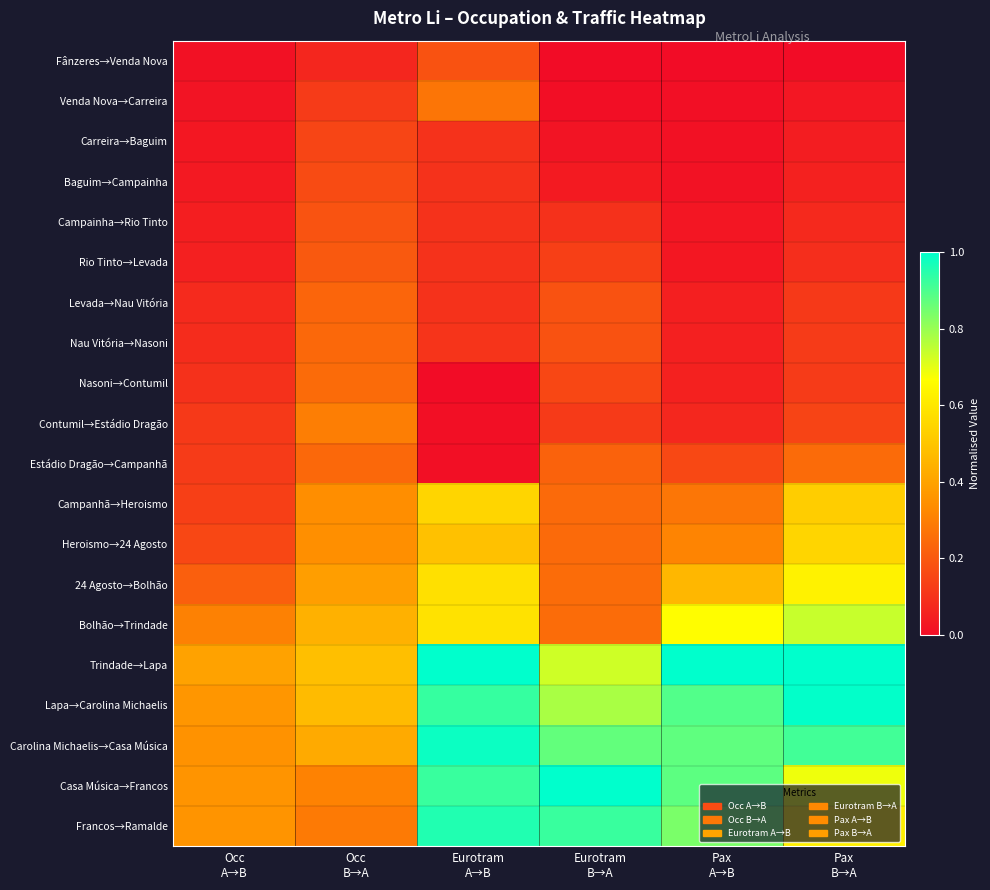

Reading left to right, transcribe all the data shown in this chart.

Fânzeres→Venda Nova: Occ
A→B=0.0	Occ
B→A=0.1	Eurotram
A→B=0.2	Eurotram
B→A=0.0	Pax
A→B=0.0	Pax
B→A=0.0
Venda Nova→Carreira: Occ
A→B=0.0	Occ
B→A=0.1	Eurotram
A→B=0.3	Eurotram
B→A=0.0	Pax
A→B=0.0	Pax
B→A=0.0
Carreira→Baguim: Occ
A→B=0.0	Occ
B→A=0.1	Eurotram
A→B=0.1	Eurotram
B→A=0.0	Pax
A→B=0.0	Pax
B→A=0.0
Baguim→Campainha: Occ
A→B=0.0	Occ
B→A=0.2	Eurotram
A→B=0.1	Eurotram
B→A=0.0	Pax
A→B=0.0	Pax
B→A=0.1
Campainha→Rio Tinto: Occ
A→B=0.0	Occ
B→A=0.2	Eurotram
A→B=0.1	Eurotram
B→A=0.1	Pax
A→B=0.0	Pax
B→A=0.1
Rio Tinto→Levada: Occ
A→B=0.1	Occ
B→A=0.2	Eurotram
A→B=0.1	Eurotram
B→A=0.1	Pax
A→B=0.0	Pax
B→A=0.1
Levada→Nau Vitória: Occ
A→B=0.1	Occ
B→A=0.2	Eurotram
A→B=0.1	Eurotram
B→A=0.2	Pax
A→B=0.1	Pax
B→A=0.1
Nau Vitória→Nasoni: Occ
A→B=0.1	Occ
B→A=0.2	Eurotram
A→B=0.1	Eurotram
B→A=0.2	Pax
A→B=0.1	Pax
B→A=0.1
Nasoni→Contumil: Occ
A→B=0.1	Occ
B→A=0.2	Eurotram
A→B=0.0	Eurotram
B→A=0.2	Pax
A→B=0.1	Pax
B→A=0.1
Contumil→Estádio Dragão: Occ
A→B=0.1	Occ
B→A=0.3	Eurotram
A→B=0.0	Eurotram
B→A=0.1	Pax
A→B=0.1	Pax
B→A=0.1
Estádio Dragão→Campanhã: Occ
A→B=0.1	Occ
B→A=0.2	Eurotram
A→B=0.0	Eurotram
B→A=0.2	Pax
A→B=0.2	Pax
B→A=0.2
Campanhã→Heroismo: Occ
A→B=0.1	Occ
B→A=0.3	Eurotram
A→B=0.5	Eurotram
B→A=0.2	Pax
A→B=0.3	Pax
B→A=0.5
Heroismo→24 Agosto: Occ
A→B=0.2	Occ
B→A=0.3	Eurotram
A→B=0.5	Eurotram
B→A=0.2	Pax
A→B=0.3	Pax
B→A=0.5
24 Agosto→Bolhão: Occ
A→B=0.2	Occ
B→A=0.4	Eurotram
A→B=0.6	Eurotram
B→A=0.2	Pax
A→B=0.5	Pax
B→A=0.6
Bolhão→Trindade: Occ
A→B=0.3	Occ
B→A=0.4	Eurotram
A→B=0.6	Eurotram
B→A=0.2	Pax
A→B=0.7	Pax
B→A=0.7
Trindade→Lapa: Occ
A→B=0.4	Occ
B→A=0.5	Eurotram
A→B=1.0	Eurotram
B→A=0.7	Pax
A→B=1.0	Pax
B→A=1.0
Lapa→Carolina Michaelis: Occ
A→B=0.4	Occ
B→A=0.5	Eurotram
A→B=0.9	Eurotram
B→A=0.8	Pax
A→B=0.9	Pax
B→A=1.0
Carolina Michaelis→Casa Música: Occ
A→B=0.4	Occ
B→A=0.4	Eurotram
A→B=1.0	Eurotram
B→A=0.9	Pax
A→B=0.9	Pax
B→A=0.9
Casa Música→Francos: Occ
A→B=0.4	Occ
B→A=0.3	Eurotram
A→B=0.9	Eurotram
B→A=1.0	Pax
A→B=0.9	Pax
B→A=0.7
Francos→Ramalde: Occ
A→B=0.4	Occ
B→A=0.3	Eurotram
A→B=1.0	Eurotram
B→A=0.9	Pax
A→B=0.8	Pax
B→A=0.6